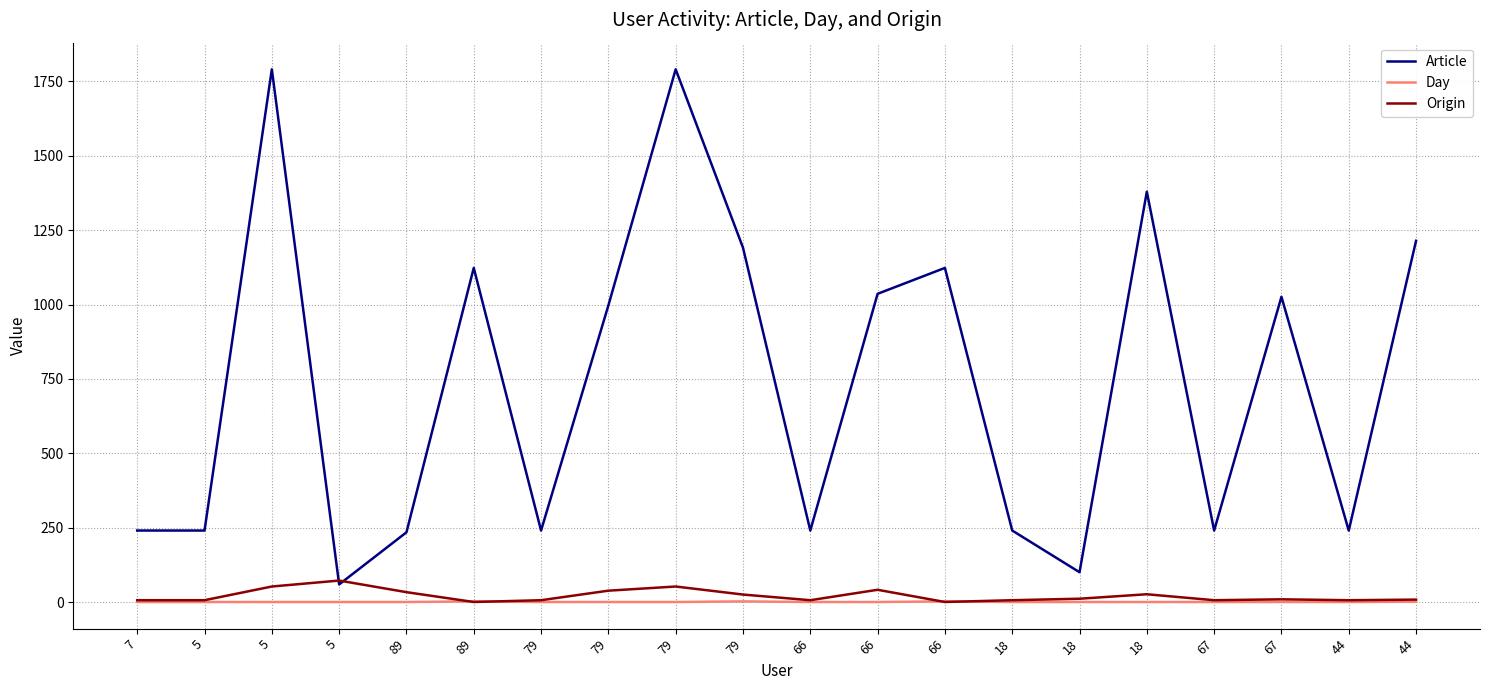

List the labels in order of Day value, smallest first.

7, 5, 5, 5, 89, 79, 79, 79, 66, 66, 18, 18, 18, 67, 67, 44, 44, 89, 79, 66